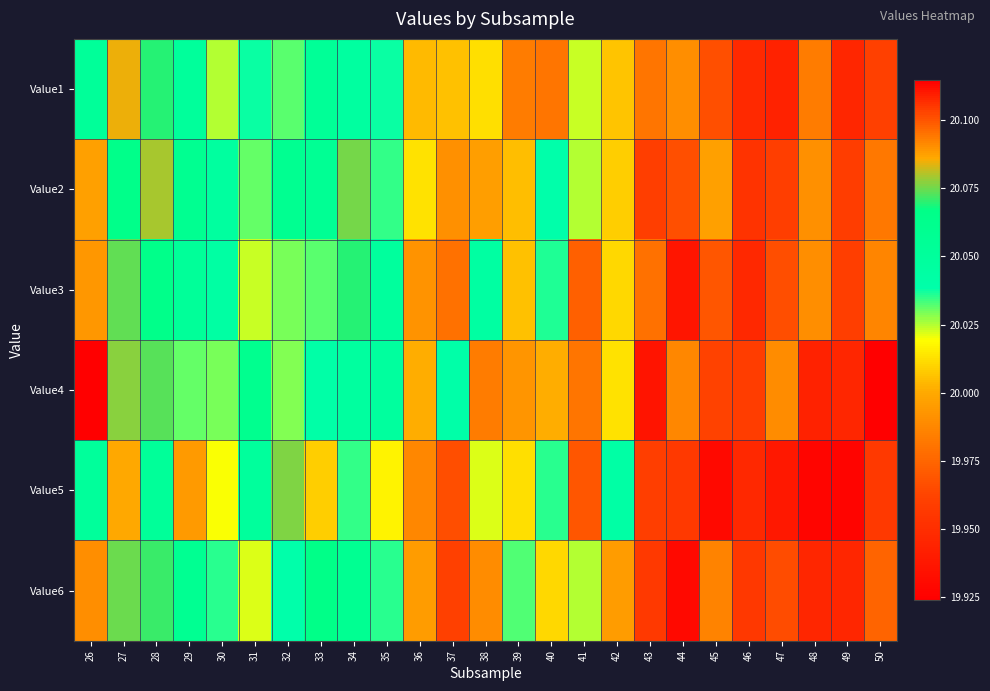

List the series in order of their peak value, highest first.

Value4, Value6, Value3, Value2, Value5, Value1